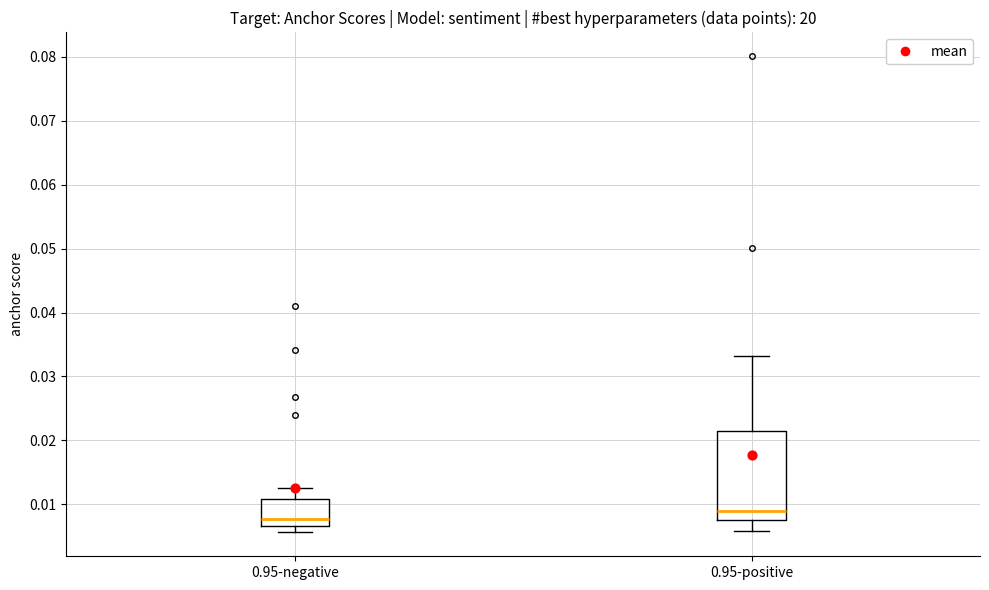

Which box's median line is the lowest?

0.95-negative